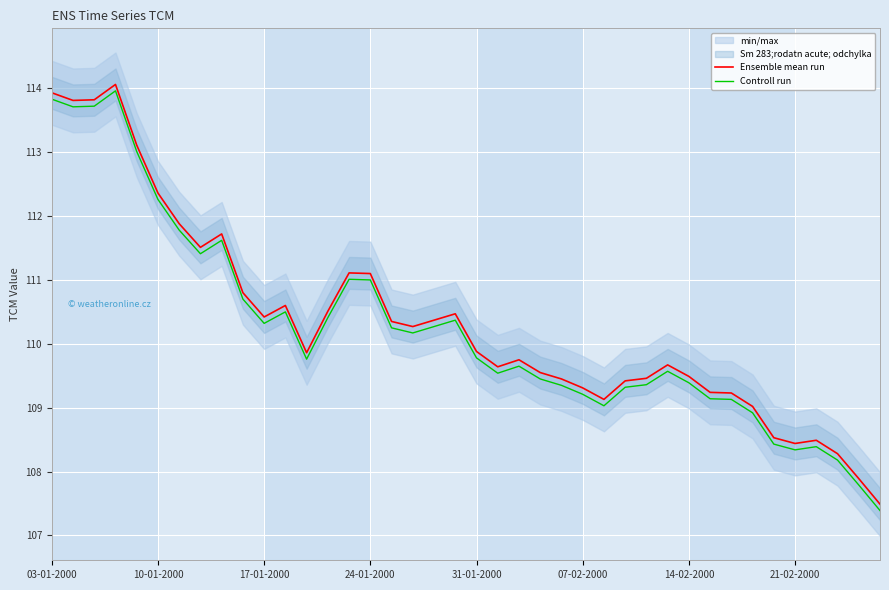

True or false: Controll run and Ensemble mean run intersect in this chart.

False